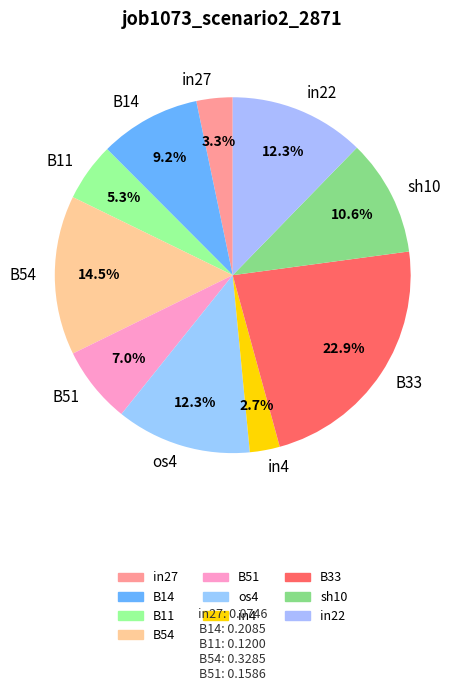

To the nearest percent, what is the average slice percentage?

10%